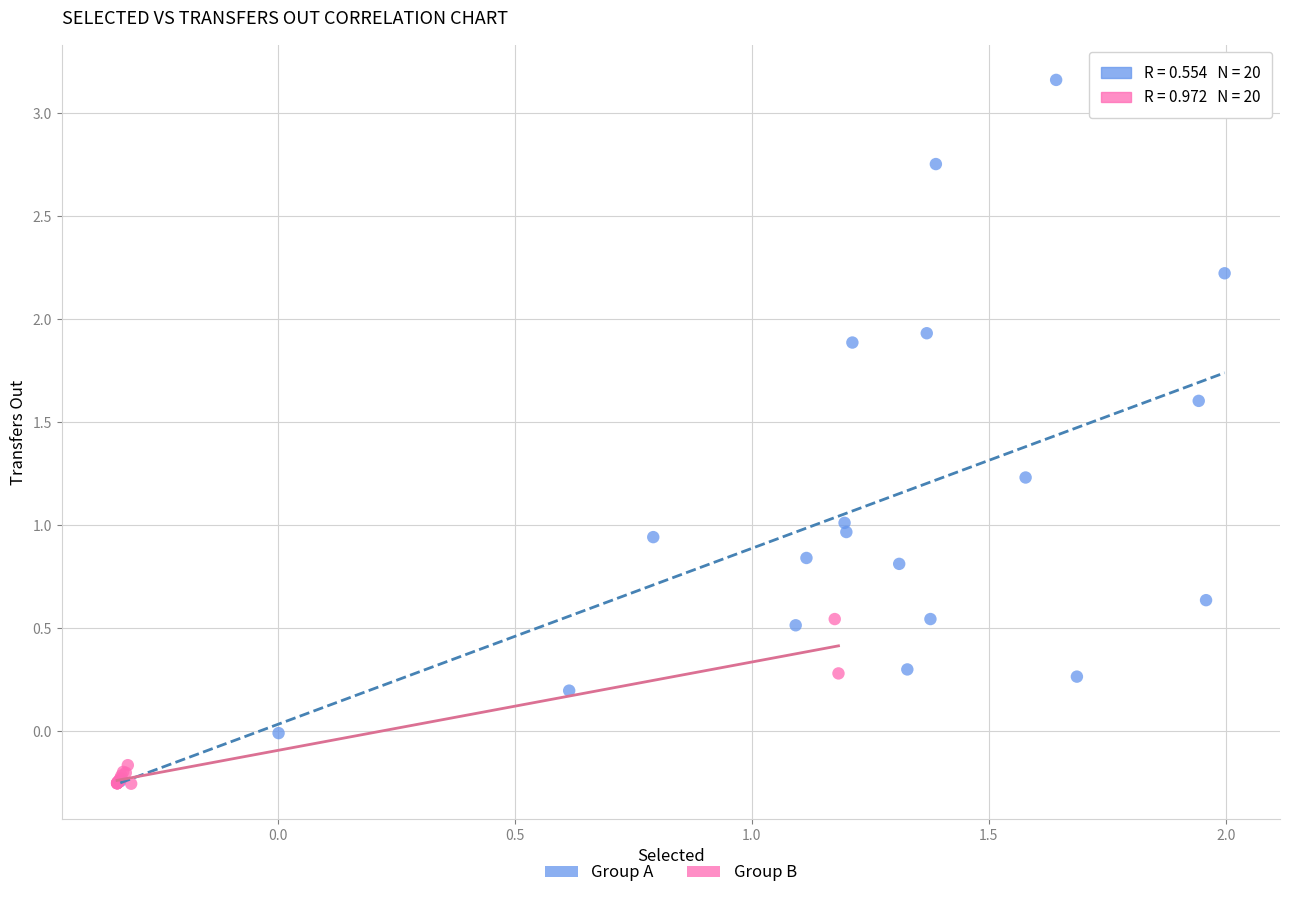

Which series contains the highest Y value?

Group A